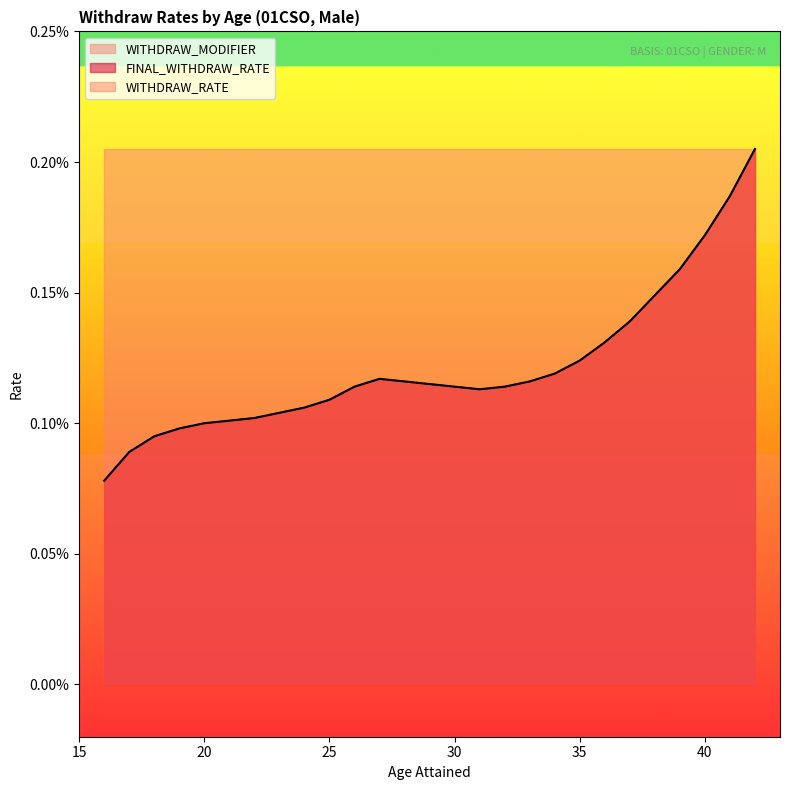

True or false: WITHDRAW_RATE and FINAL_WITHDRAW_RATE cross at least once.

False